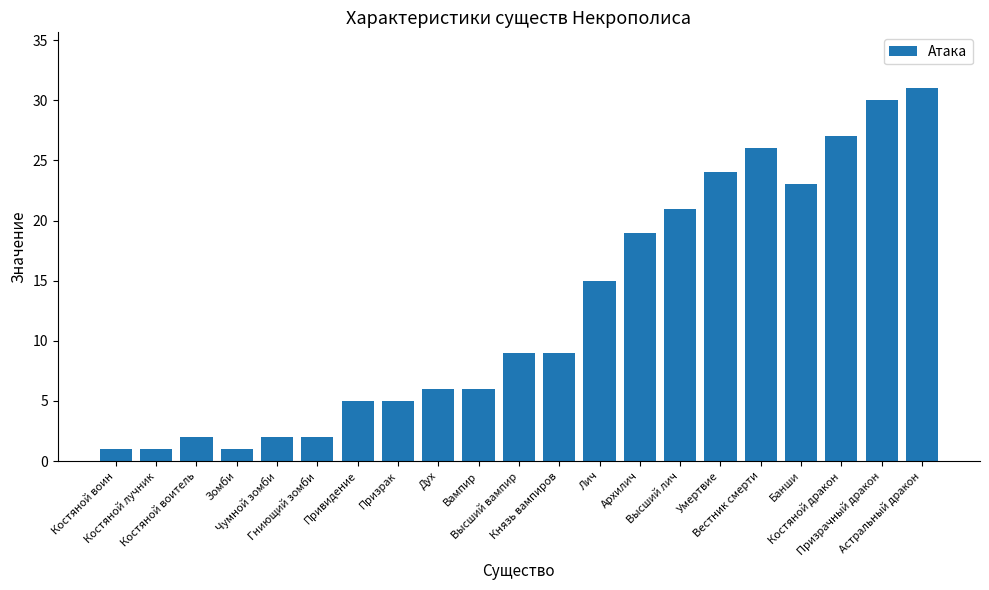

At which category does the chart reach its peak across all series?

Астральный дракон